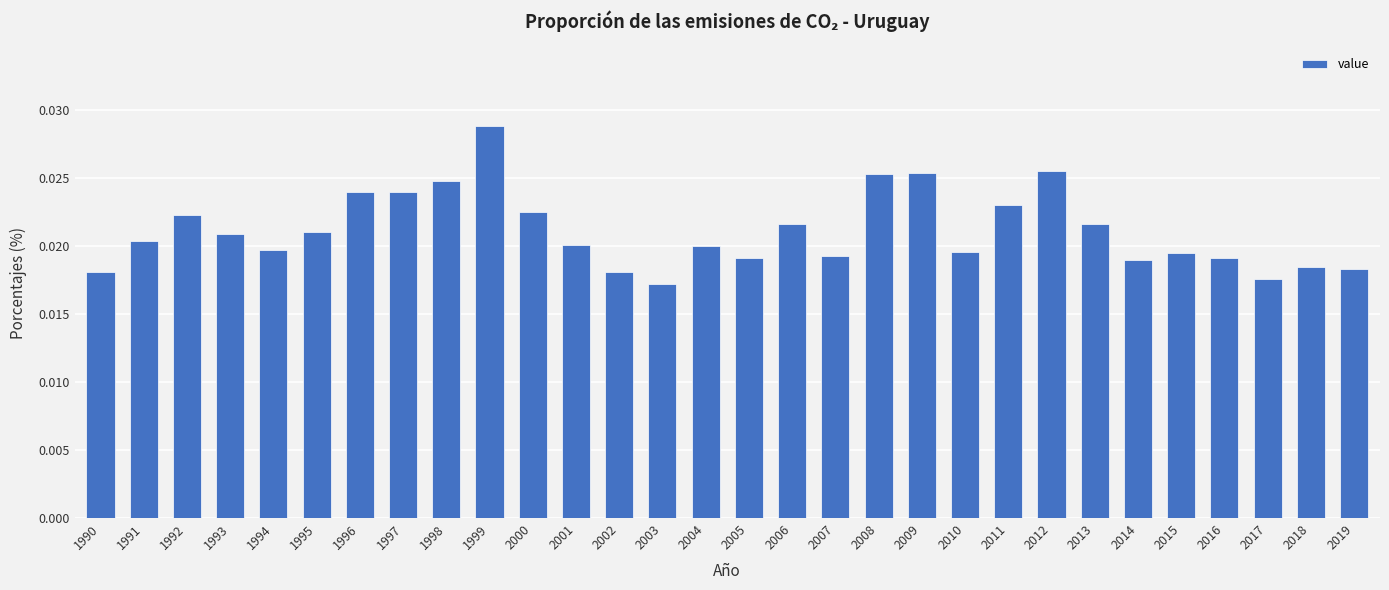

How many values are between 0 and 1?

30